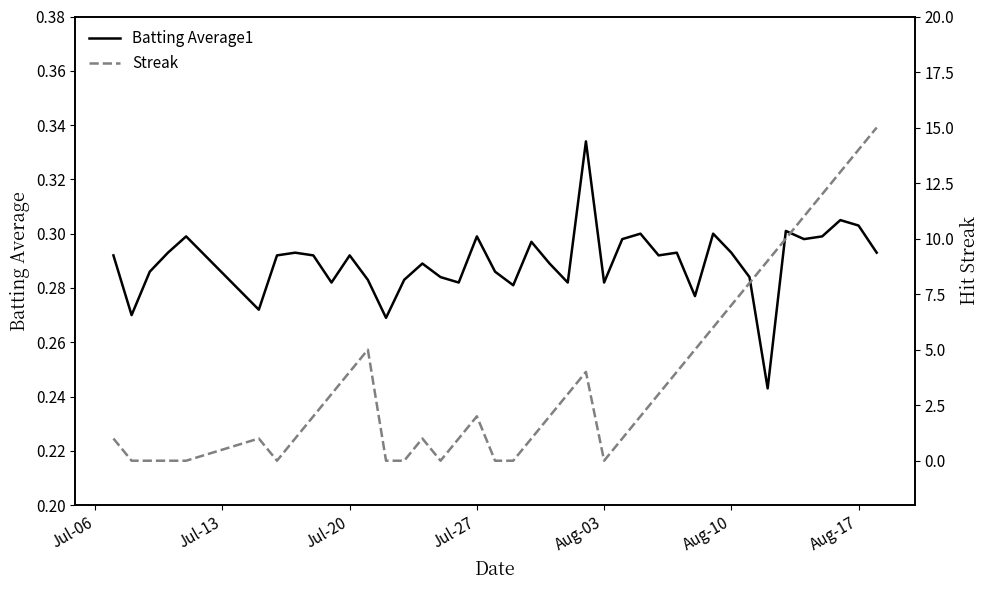

In Streak, how many points are lower than both neighbors (excluding endpoints)?

3